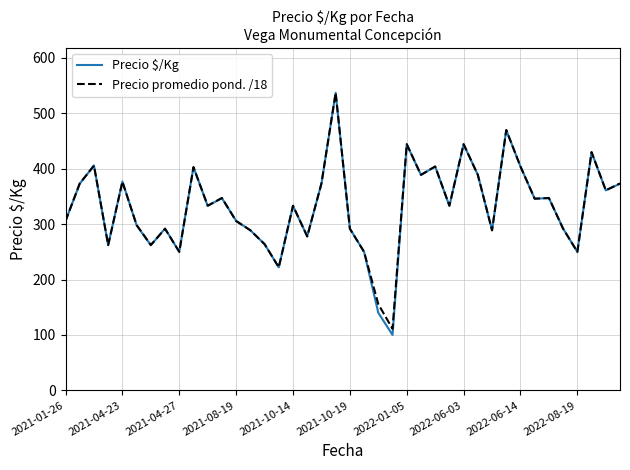

Which series has the widest spread of values?

Precio $/Kg